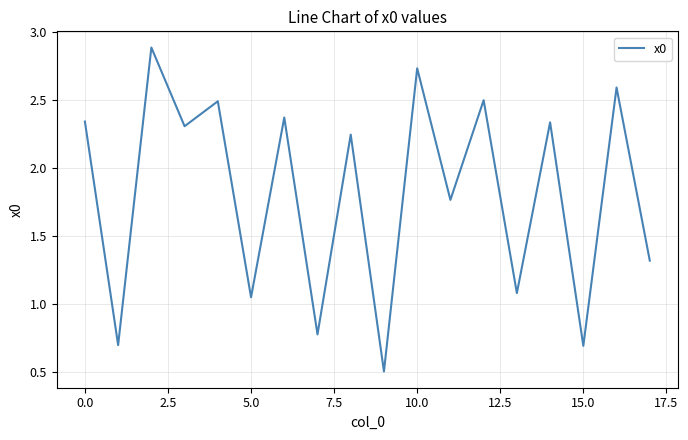

What is the greatest value displayed?

2.9